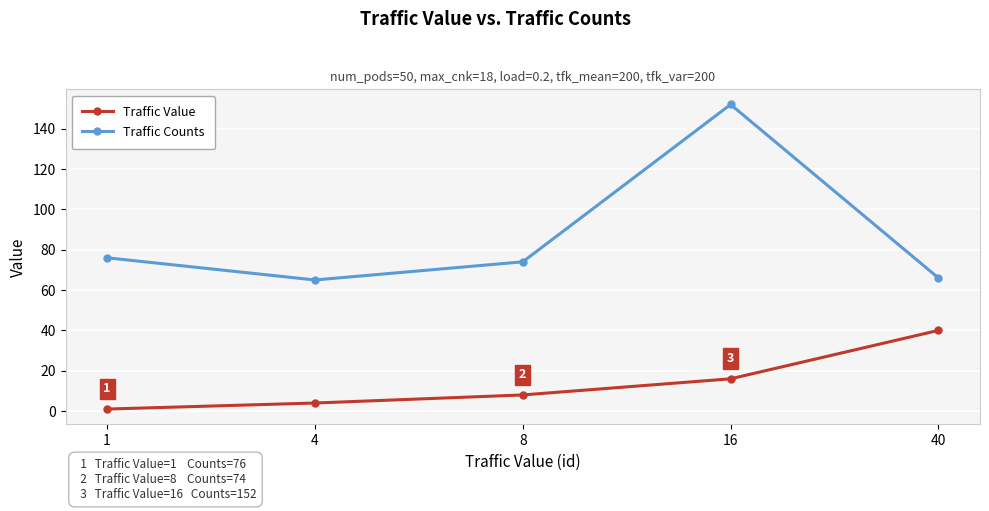

Is it true that Traffic Counts equals 40 at 1?

False